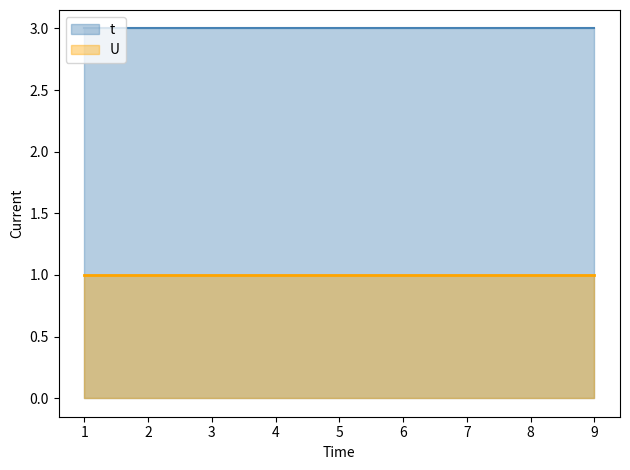

What is the difference between the highest and lowest values at 5?

2